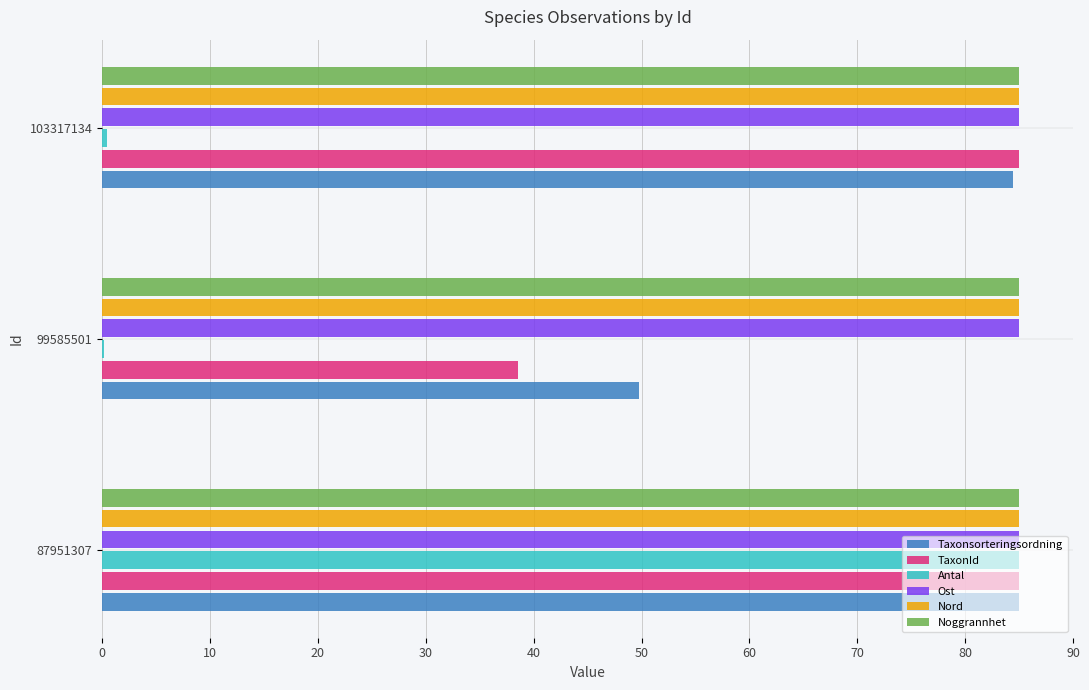

The value of Ost at 87951307 is 85.0. True or false?

True